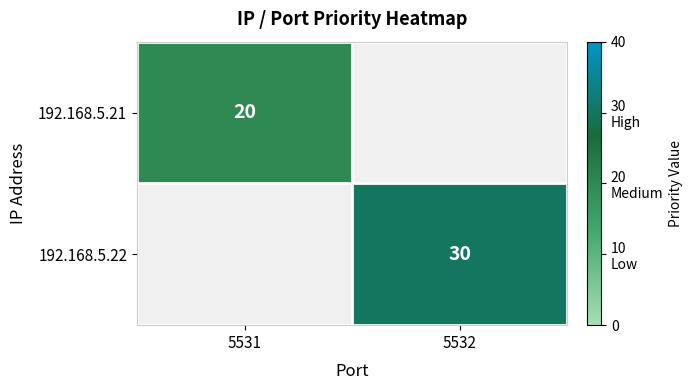

True or false: 192.168.5.21 has a value of 20 at 5531.

True